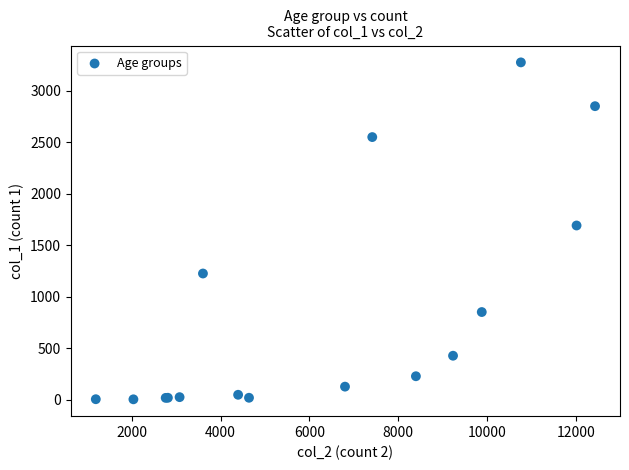

What Y value in the scatter plot is closest to 1638?

1690